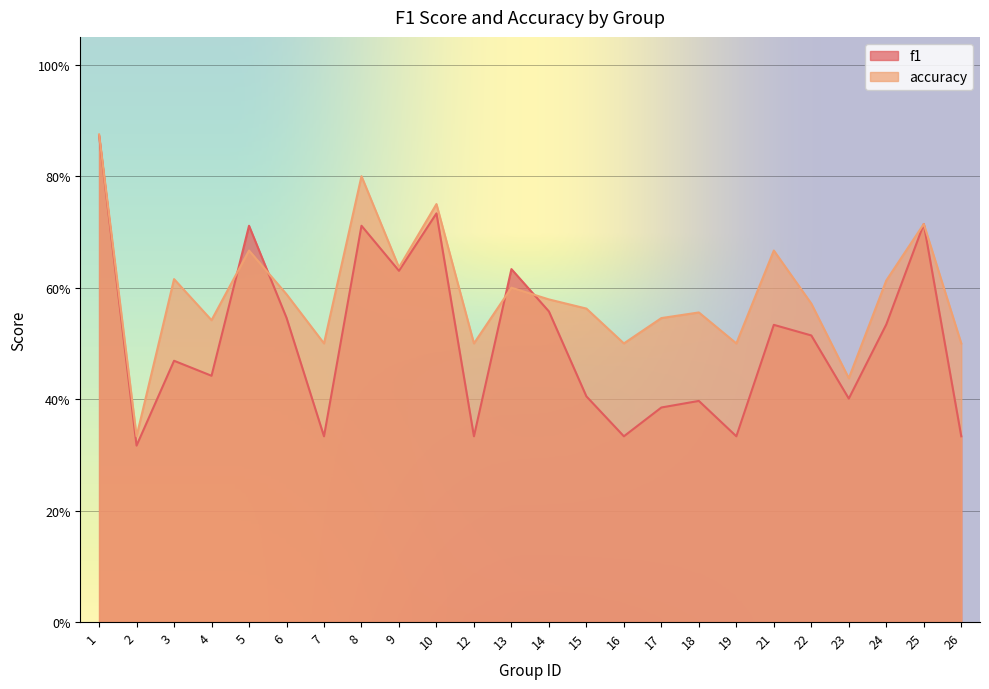

Which series changed the most between 14 and 26?

f1